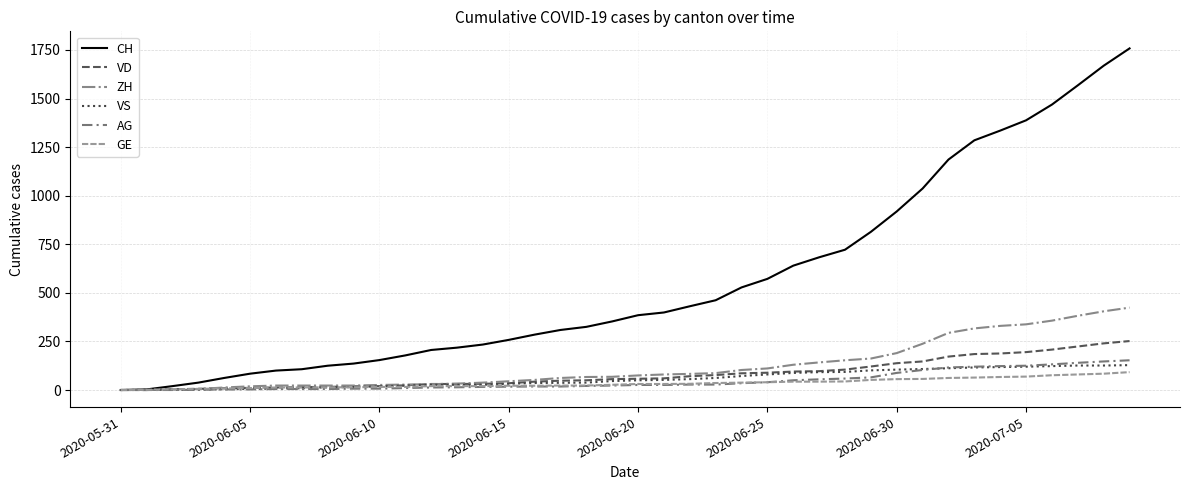

How many series are shown in this chart?

6